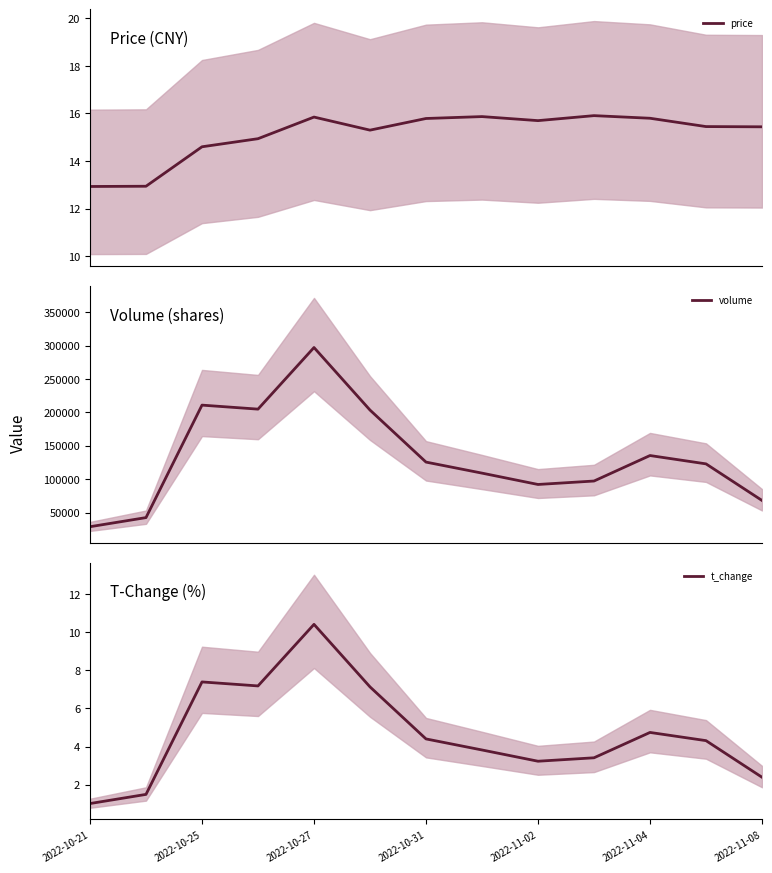

How many data points in price are less than 15?

4